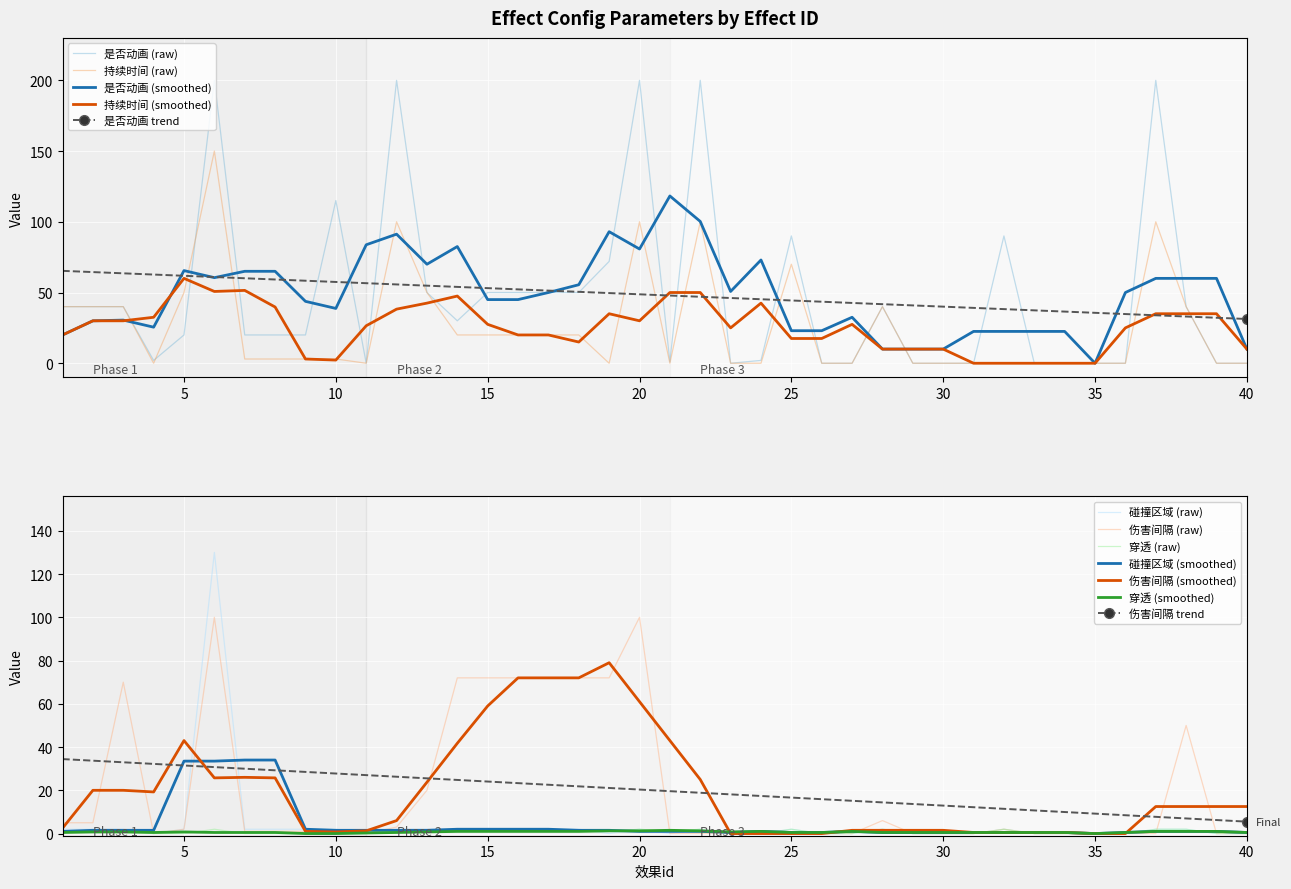

What is the difference between the highest and lowest values at 14?

71